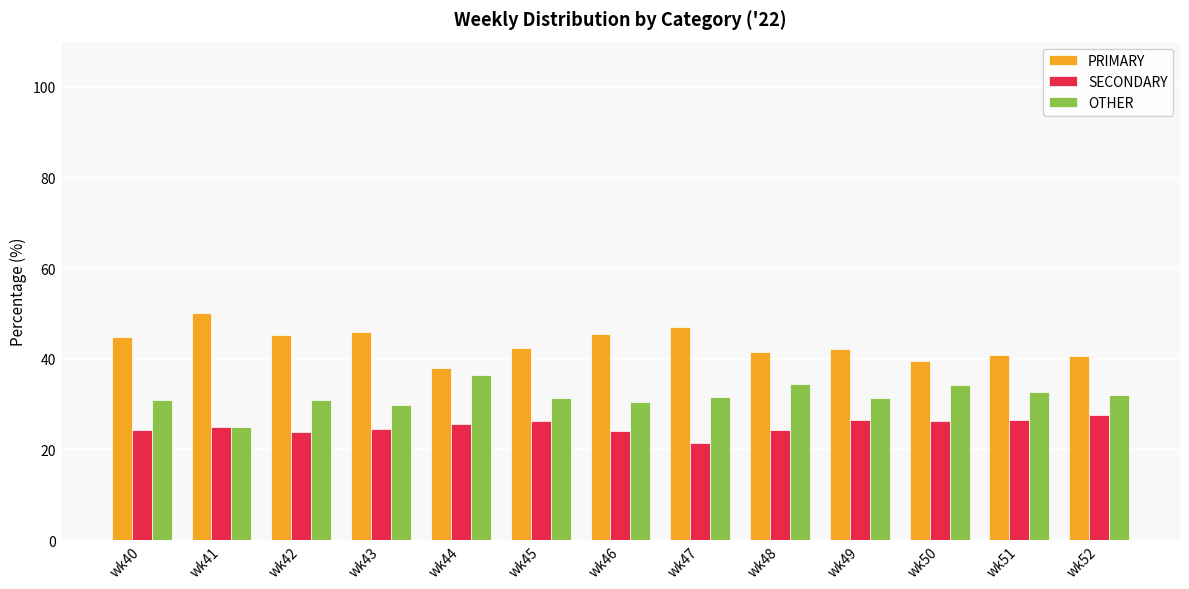

What is the lowest value of the SECONDARY series?

21.4